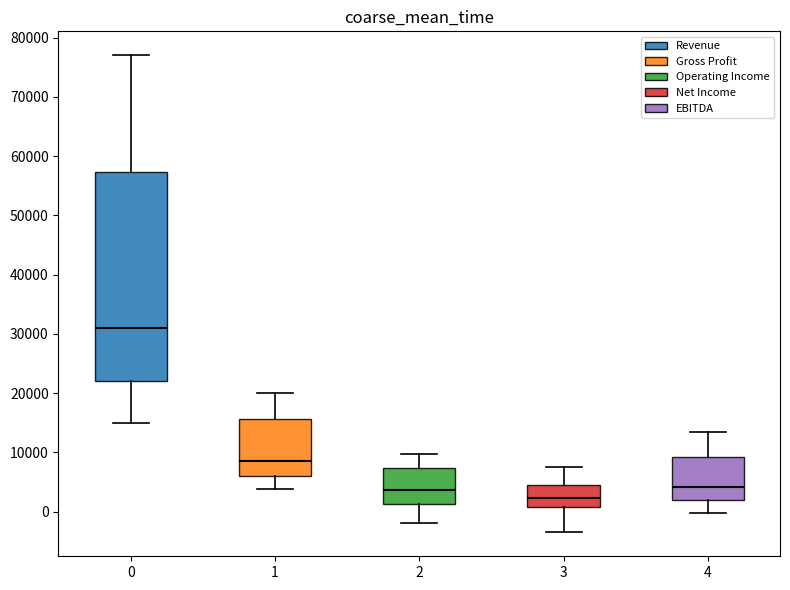

Reading left to right, read every box against the y-axis: the position of its median line, the range the box covers, and the ends of its whiskers. The values are not printed on the chart, so give them approximately, as read against the axis.

0: median 31000, box 22000 to 57000, whiskers 15000 to 77000
1: median 9000, box 6000 to 16000, whiskers 4000 to 20000
2: median 4000, box 1000 to 7000, whiskers -2000 to 10000
3: median 2000, box 1000 to 5000, whiskers -4000 to 8000
4: median 4000, box 2000 to 9000, whiskers 0 to 13000